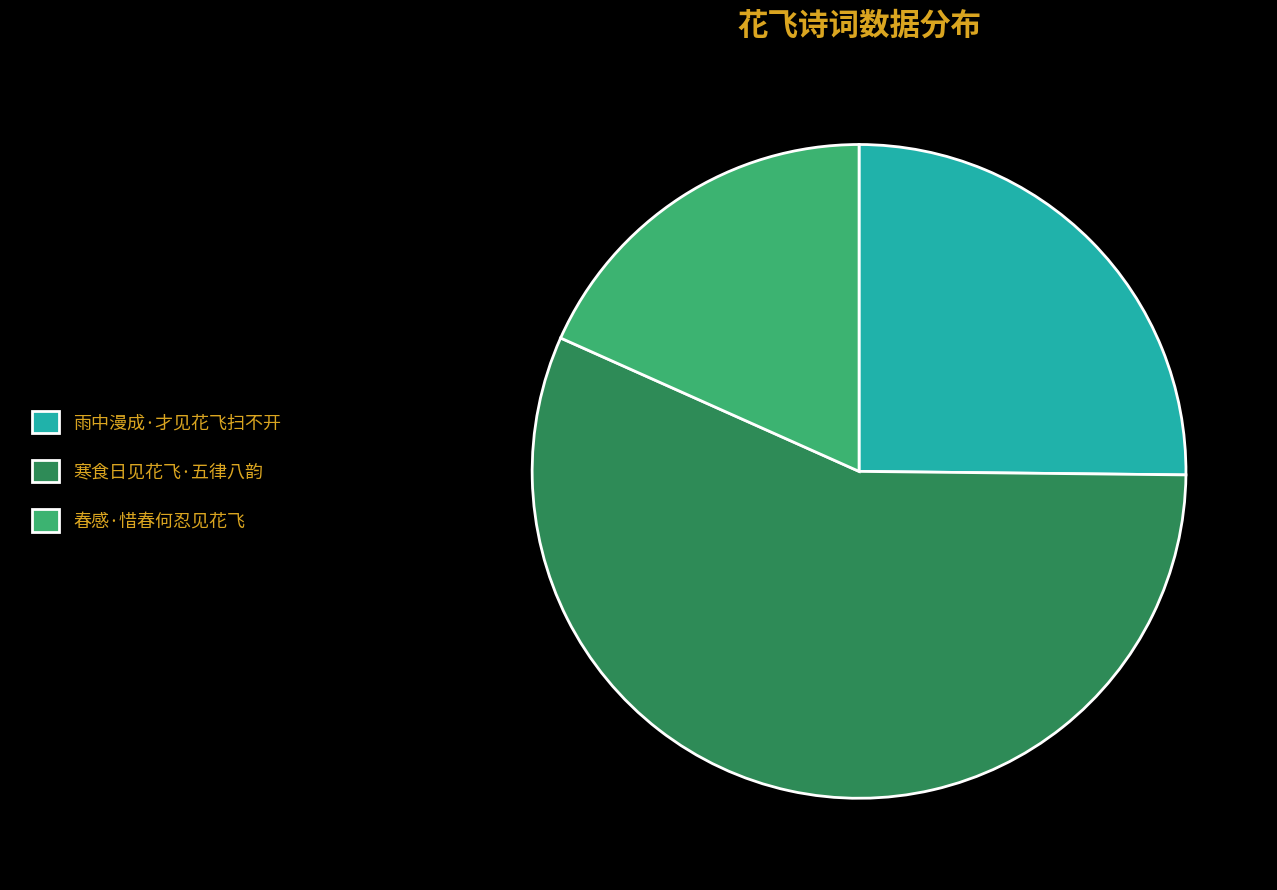

Between 雨中漫成·才见花飞扫不开 and 春感·惜春何忍见花飞, which is larger?

雨中漫成·才见花飞扫不开